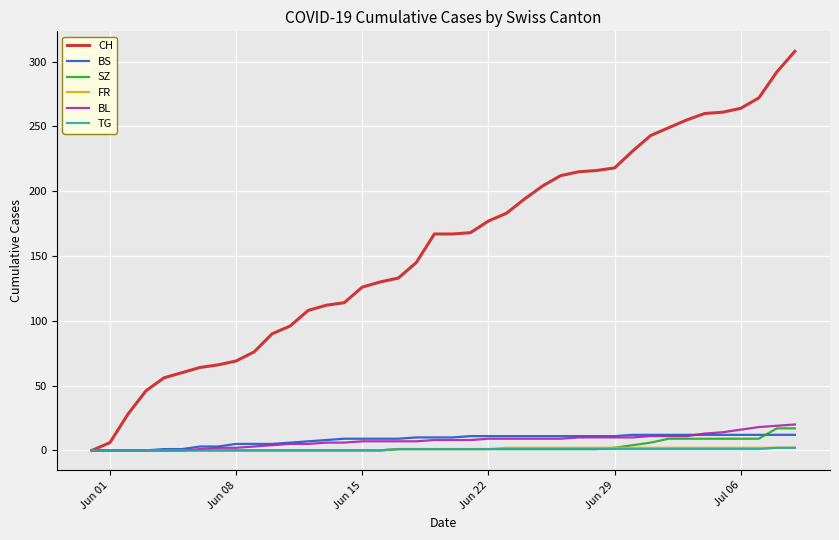

Which series has the largest total across all categories?

CH